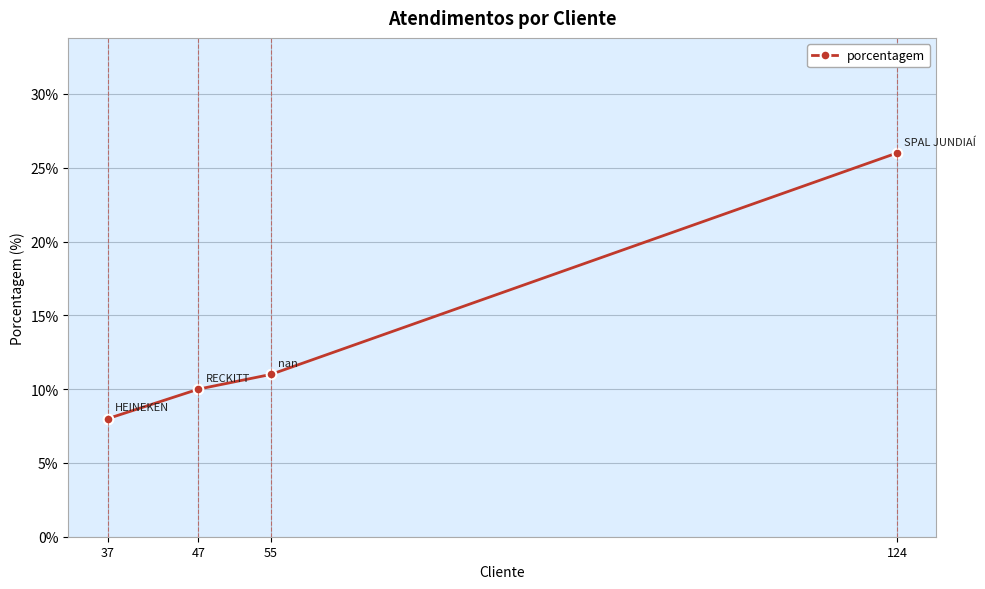

List the labels in order of value, smallest first.

37, 47, 55, 124